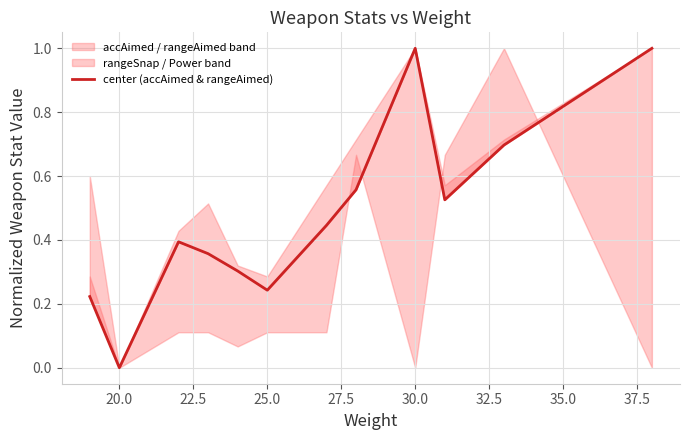

True or false: there are more than 2 points higher than both neighbors.

False